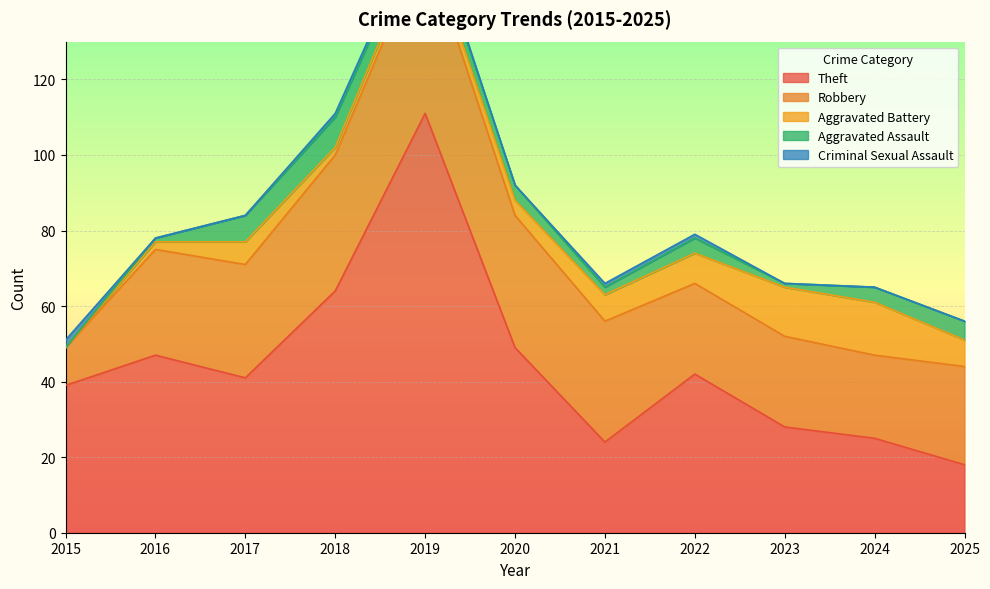

What is the sum of the Theft values at 2024 and 2022?

67